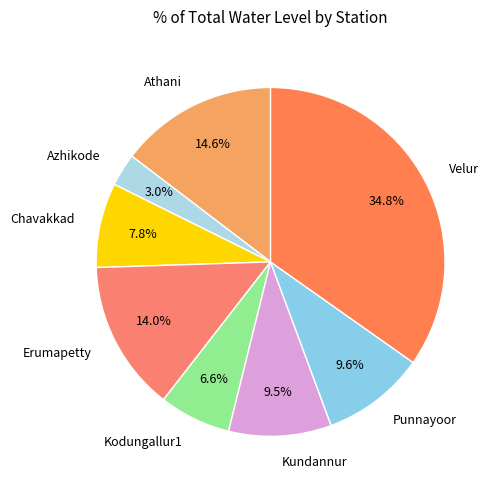

Combined, do Punnayoor and Kundannur account for over 50%?

No